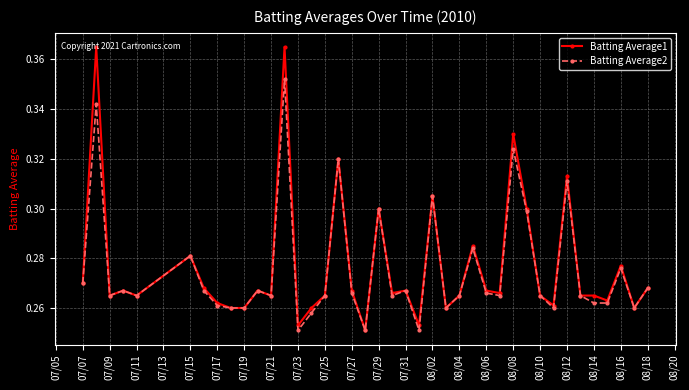

At how many categories does at least one series exceed 0?

40